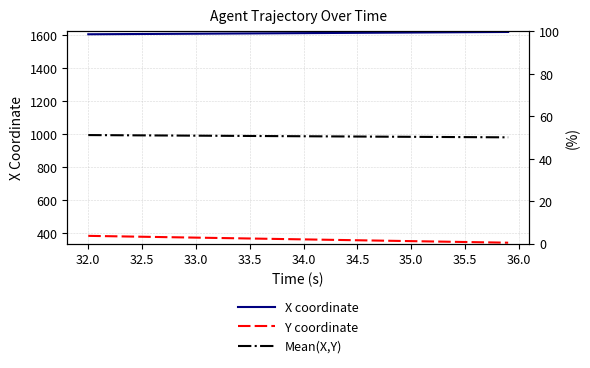

Reading left to right, transcribe all the data shown in this chart.

X coordinate: 1606.5	1606.9	1607.2	1607.5	1607.9	1608.2	1608.6	1608.9	1609.3	1609.6	1610.0	1610.3	1610.7	1611.0	1611.4	1611.7	1612.1	1612.4	1612.8	1613.2	1613.5	1613.9	1614.2	1614.6	1614.9	1615.3	1615.7	1616.0	1616.4	1616.8	1617.1	1617.5	1617.9	1618.2	1618.6	1619.0	1619.3	1619.7	1620.1	1620.5
Y coordinate: 385.4	384.3	383.3	382.2	381.1	380.1	379.0	377.9	376.9	375.8	374.7	373.7	372.6	371.5	370.5	369.4	368.3	367.3	366.2	365.1	364.1	363.0	361.9	360.9	359.8	358.8	357.7	356.6	355.6	354.5	353.5	352.4	351.3	350.3	349.2	348.2	347.1	346.0	345.0	344.0
Mean(X,Y): 996.0	995.6	995.2	994.9	994.5	994.1	993.8	993.4	993.1	992.7	992.4	992.0	991.6	991.3	990.9	990.6	990.2	989.9	989.5	989.1	988.8	988.4	988.1	987.7	987.4	987.0	986.7	986.3	986.0	985.6	985.3	985.0	984.6	984.3	983.9	983.6	983.2	982.9	982.5	982.2